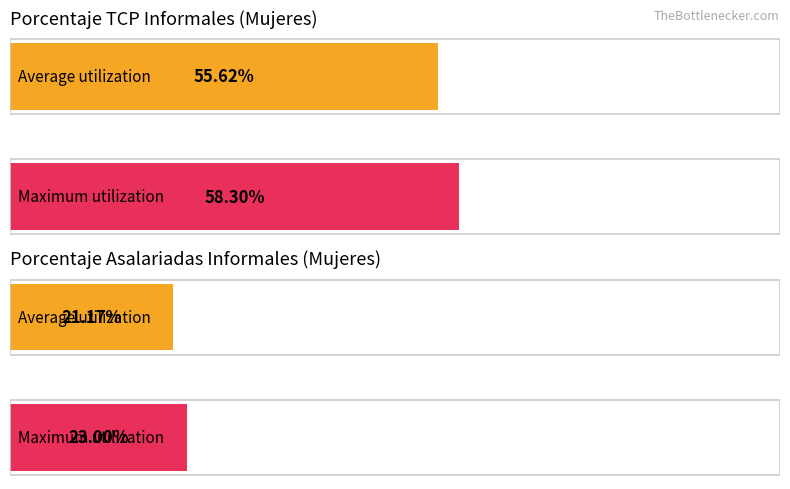

What is the average value of the porcentaje_tcp_informales series?

0.6